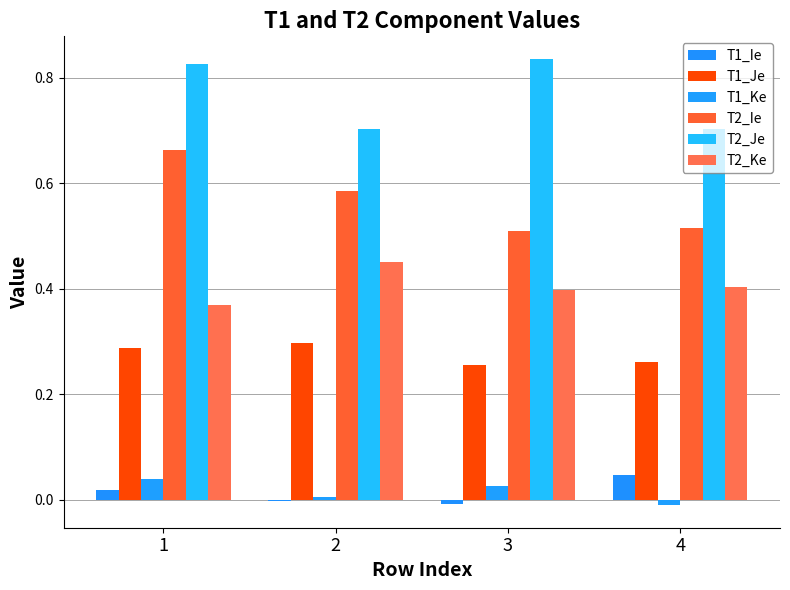

Which series changed the most between 2 and 4?

T2_Ie